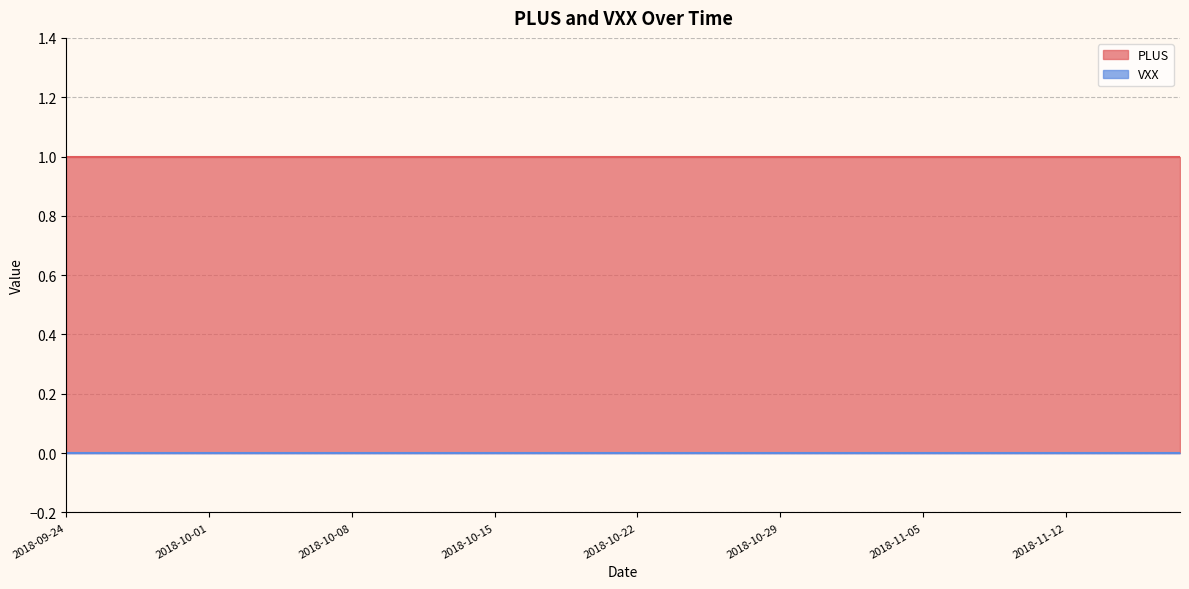

How many lines are shown in the chart?

2